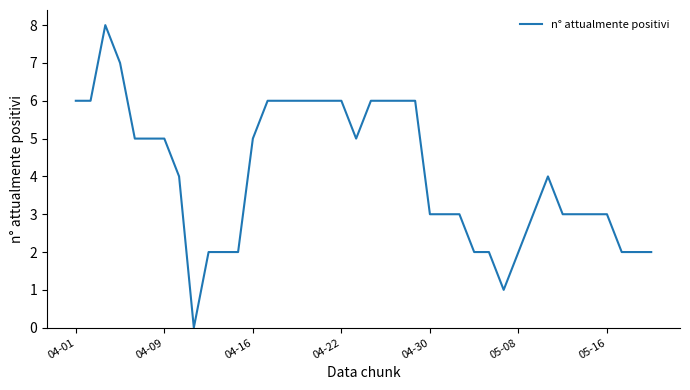

What is the greatest value displayed?

8